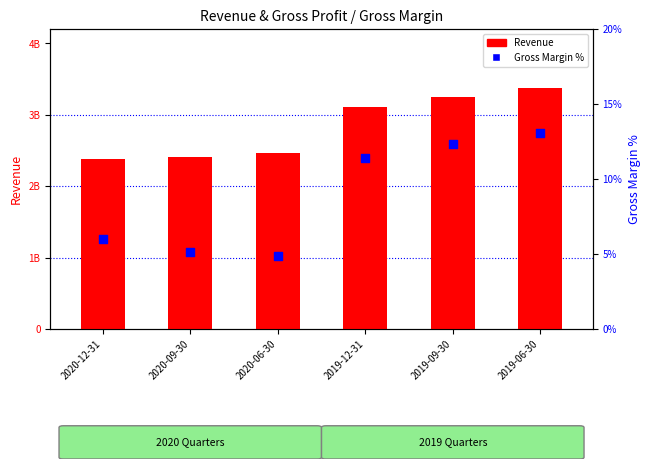

At how many categories does at least one series exceed 503029267?

6